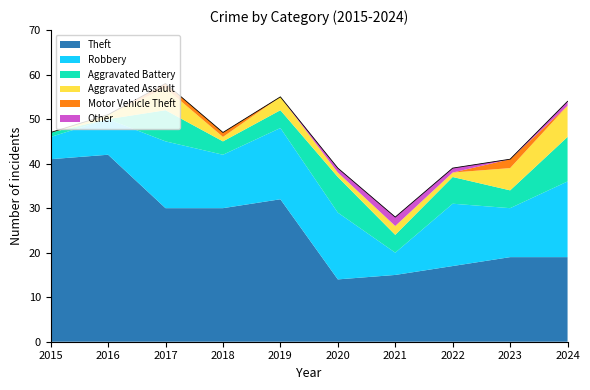

How many categories are shown in the chart?

10